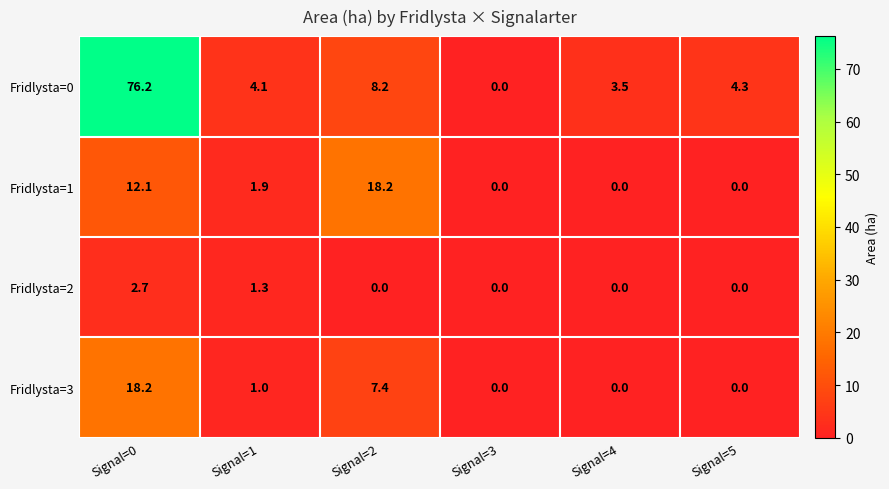

Between Signal=0 and Signal=4, which series saw the biggest shift?

Fridlysta=0